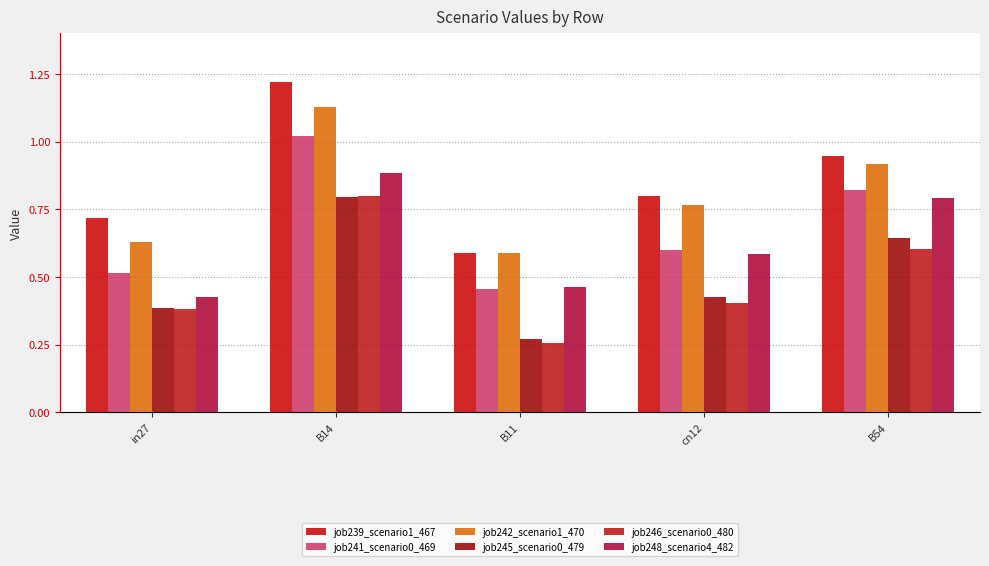

What is the maximum value for job246_scenario0_480?

0.8